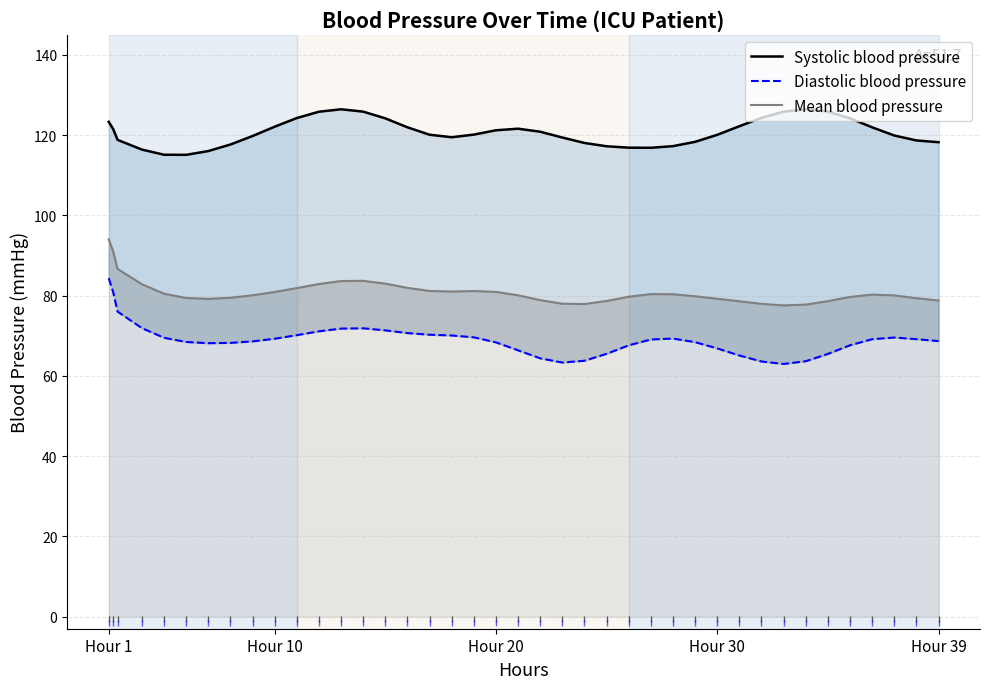

True or false: Diastolic blood pressure and Mean blood pressure cross at least once.

False